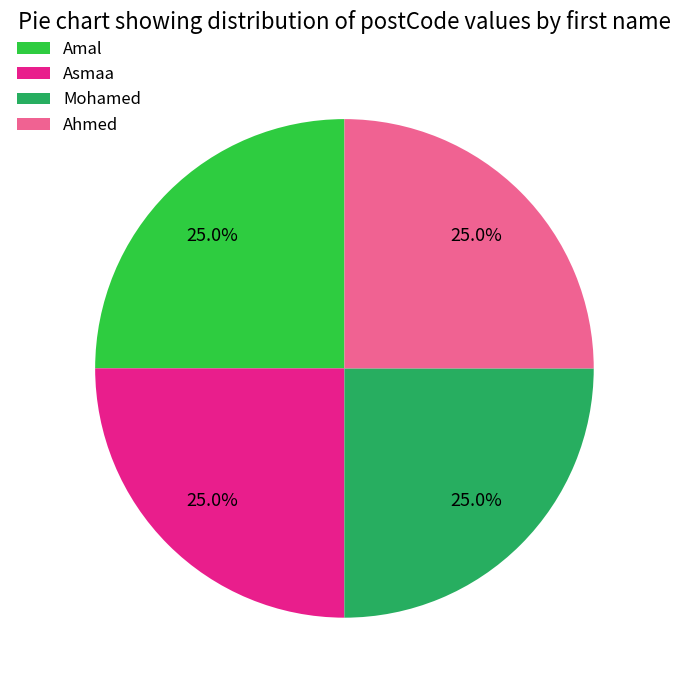

Approximately how many times larger is the value at Amal compared to Ahmed?

1.0